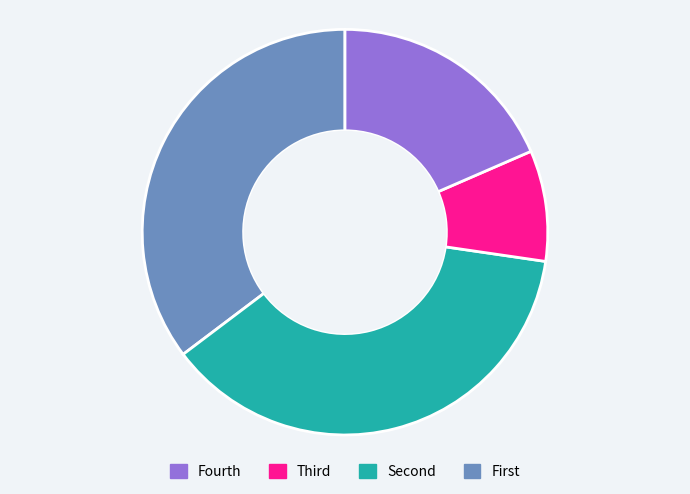

Does any single category account for the majority?

No